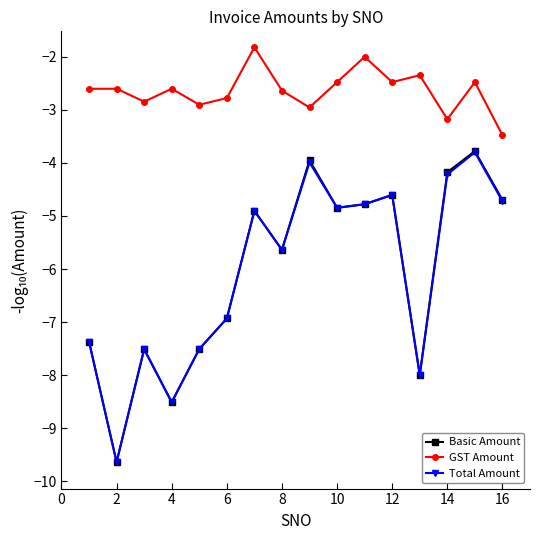

True or false: Basic Amount and GST Amount intersect in this chart.

False